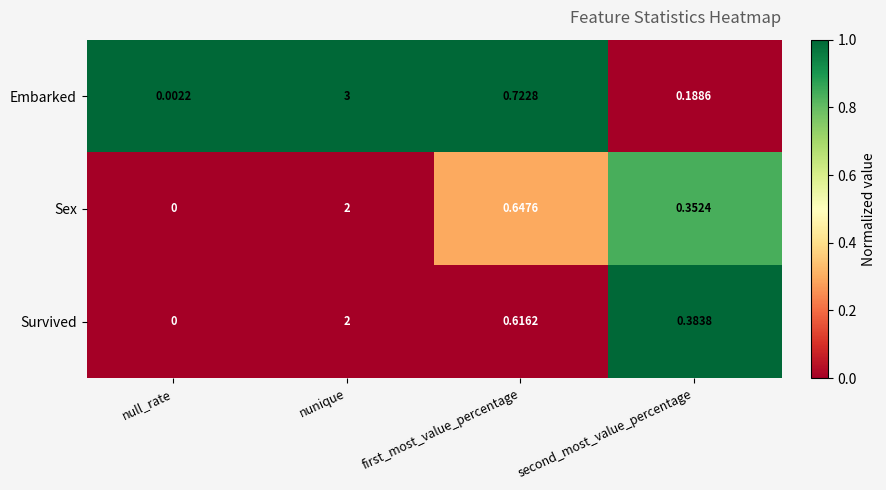

Where is Embarked nearest to the value 1?

first_most_value_percentage